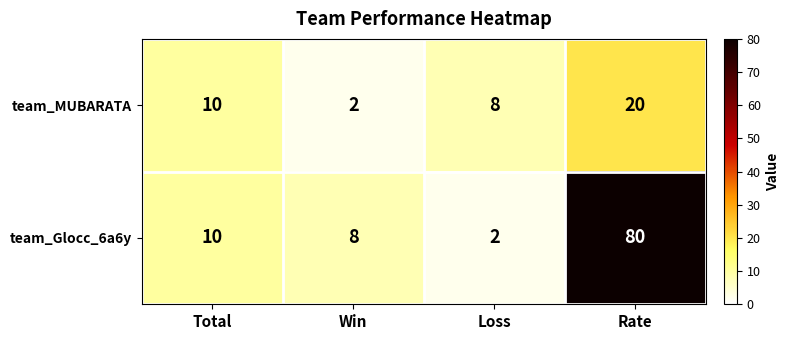

What is the sum of all team_MUBARATA values?

40